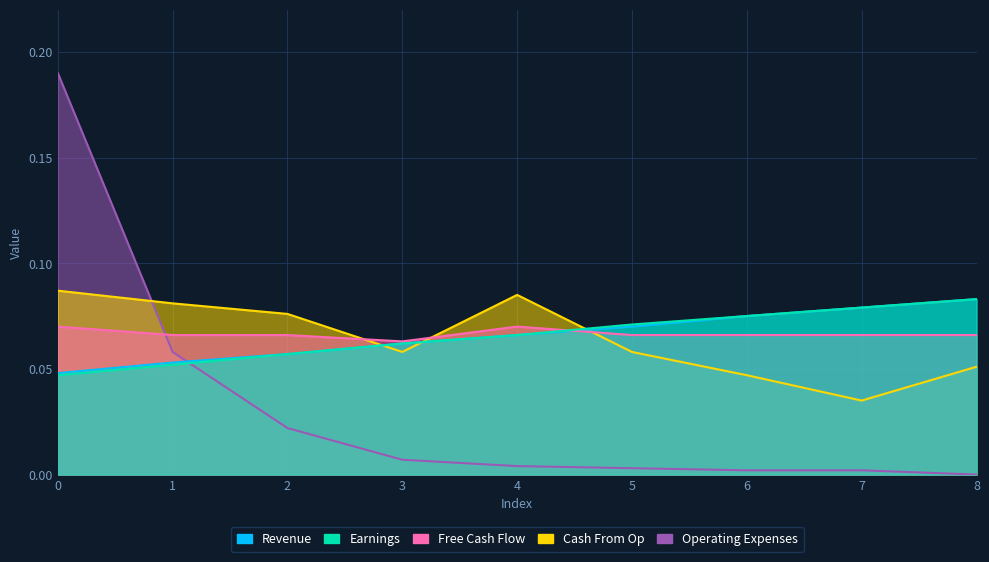

True or false: Free Cash Flow has a value of 0.1 at 3.

True